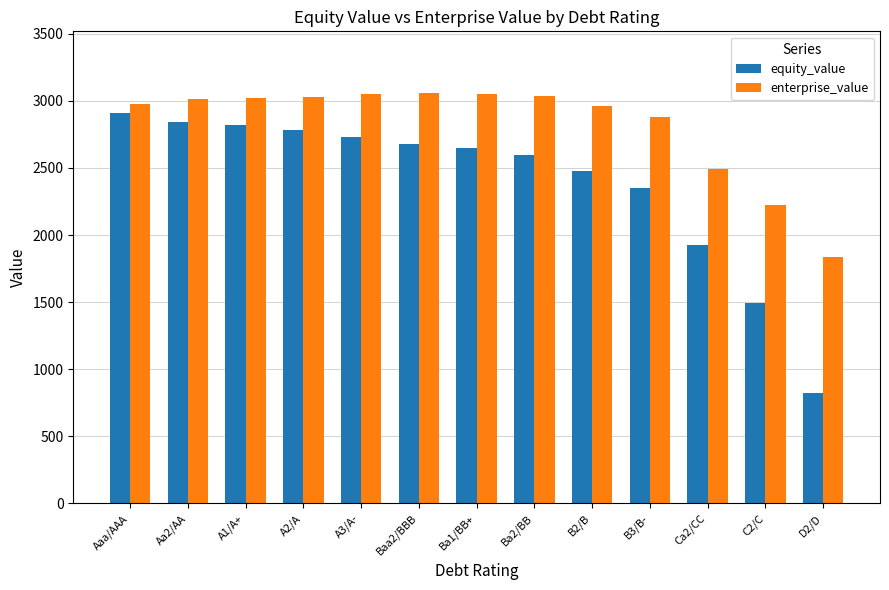

At B3/B-, list the series in order from largest to smallest.

enterprise_value, equity_value